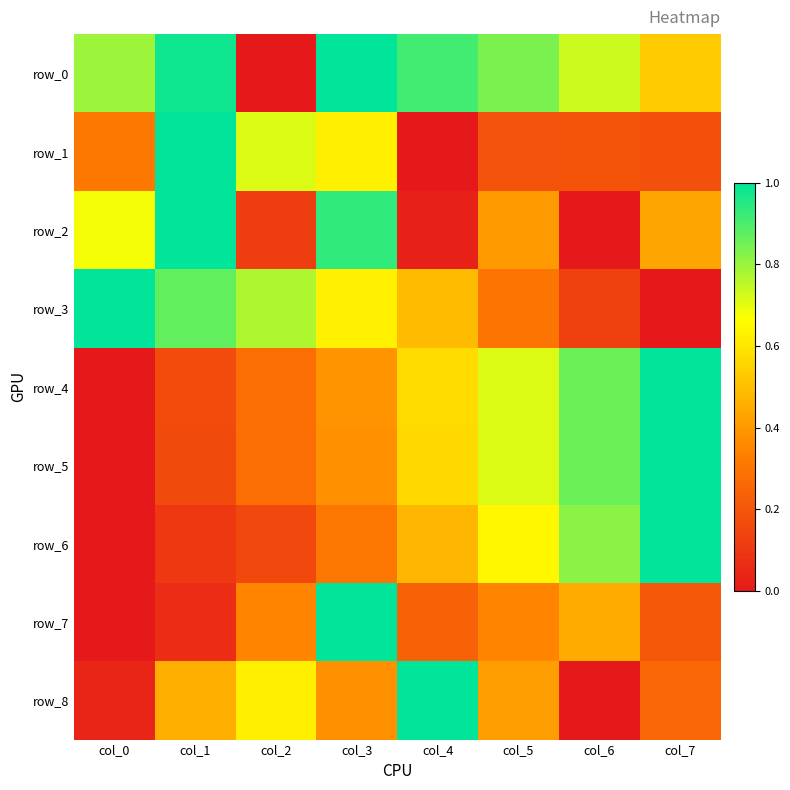

What is the spread (max minus min) of values at col_2?

0.8